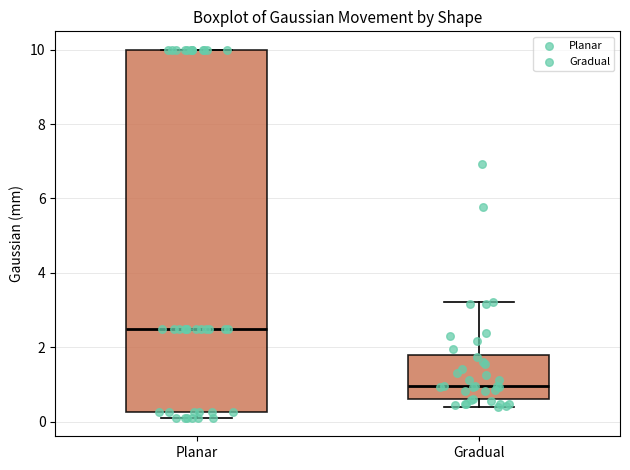

Which box has the highest median line?

Planar